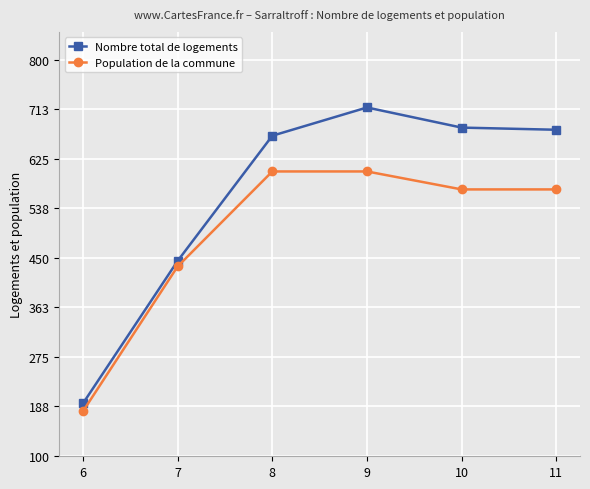

At which label does Population de la commune first exceed 571?

8